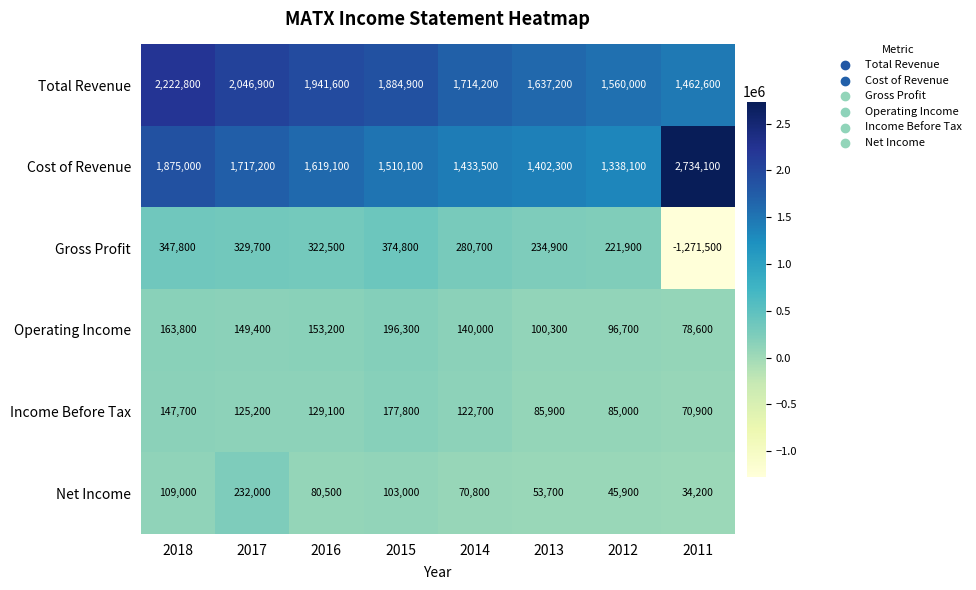

The Net Income series shows 310973 at 2017. True or false?

False